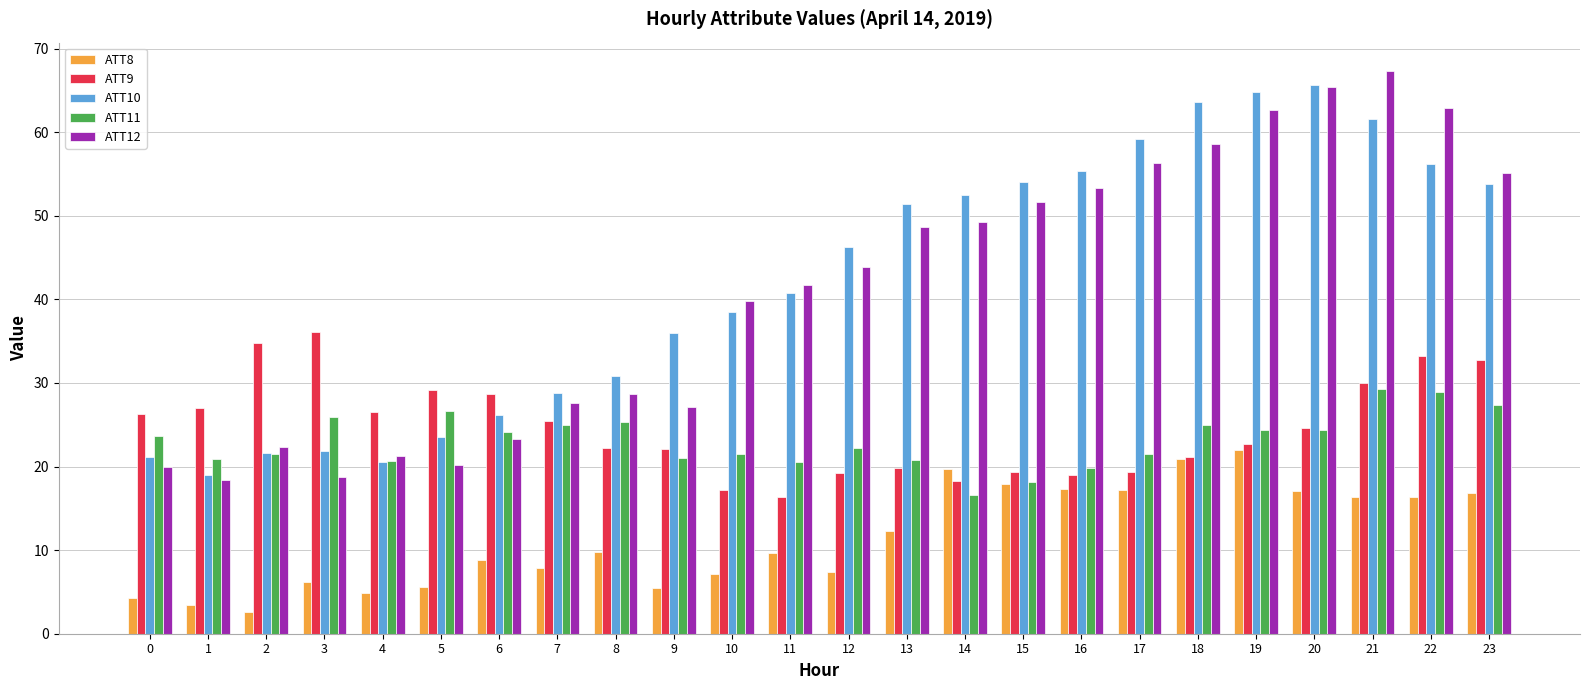

The ATT11 series shows 11.2 at 14. True or false?

False